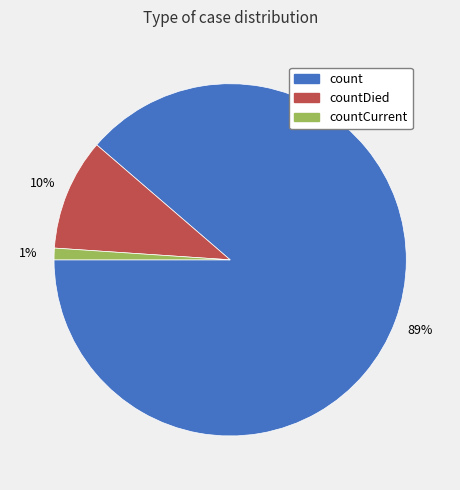

Is there a majority slice in this chart?

Yes